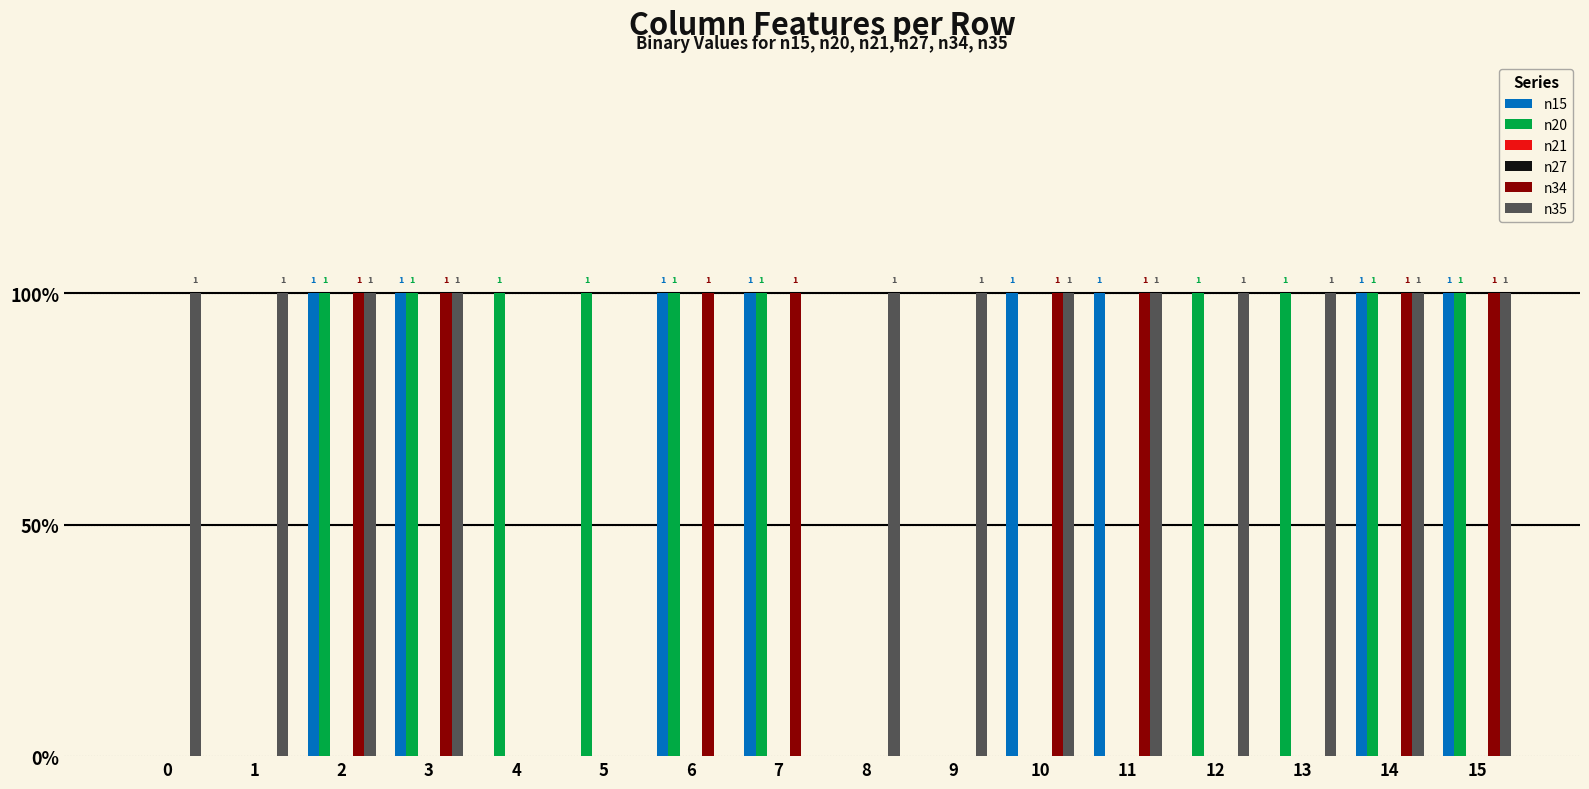

What is the difference between the highest and lowest values at 9?

1